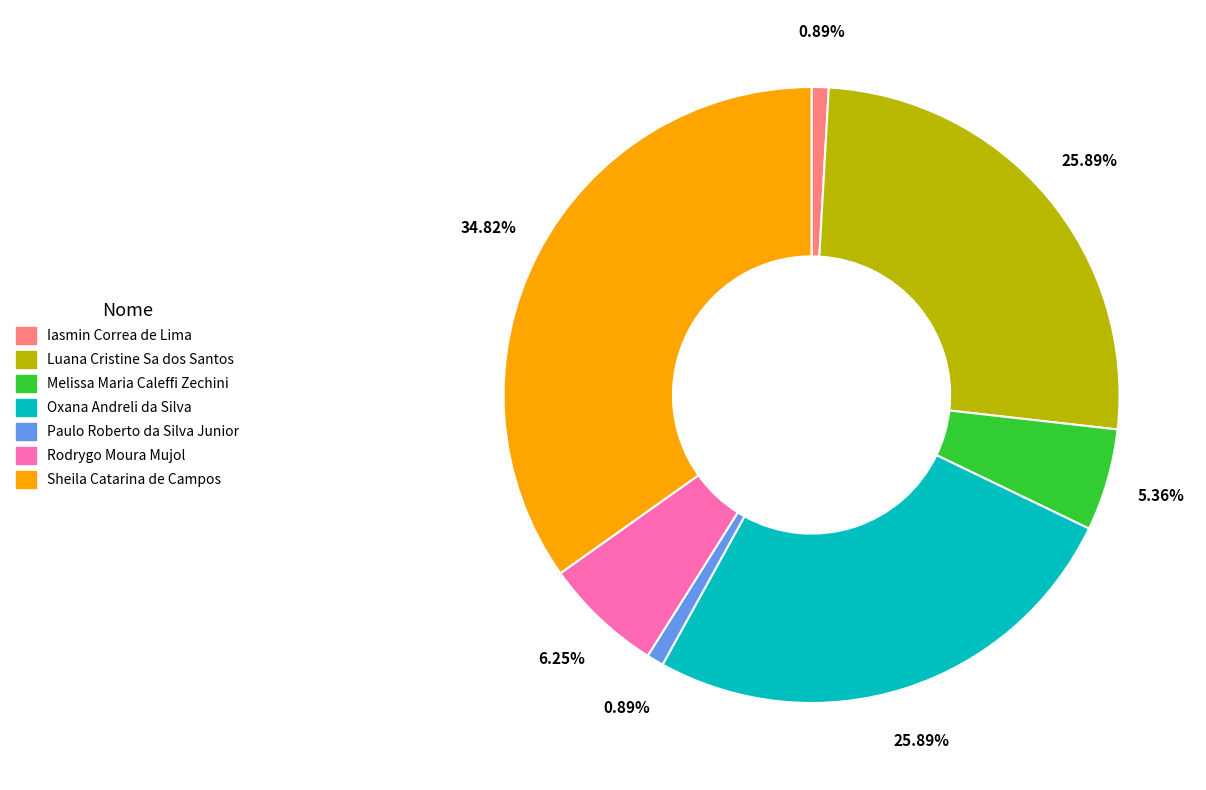

Approximately how many times larger is the value at Paulo Roberto da Silva Junior compared to Iasmin Correa de Lima?

1.0